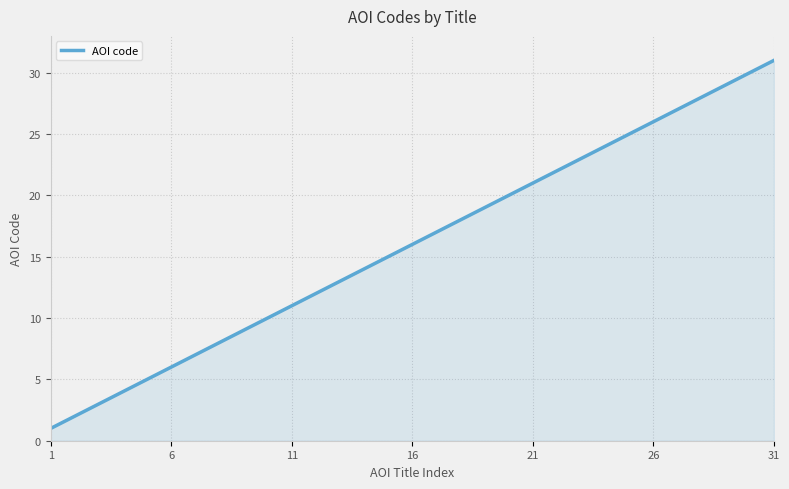

What is the smallest value displayed?

1.0